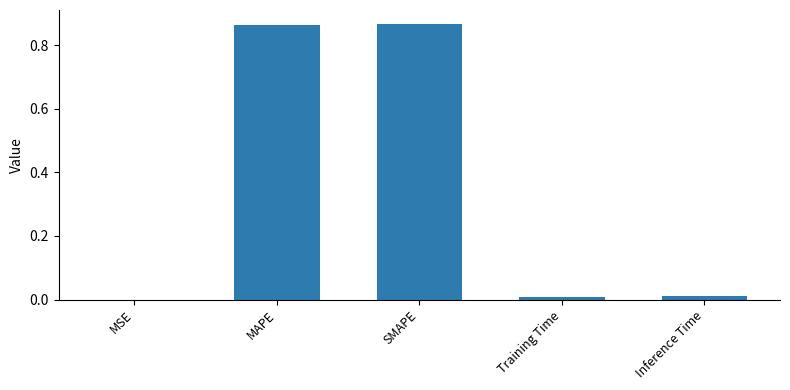

Which has a higher value, MSE or SMAPE?

SMAPE